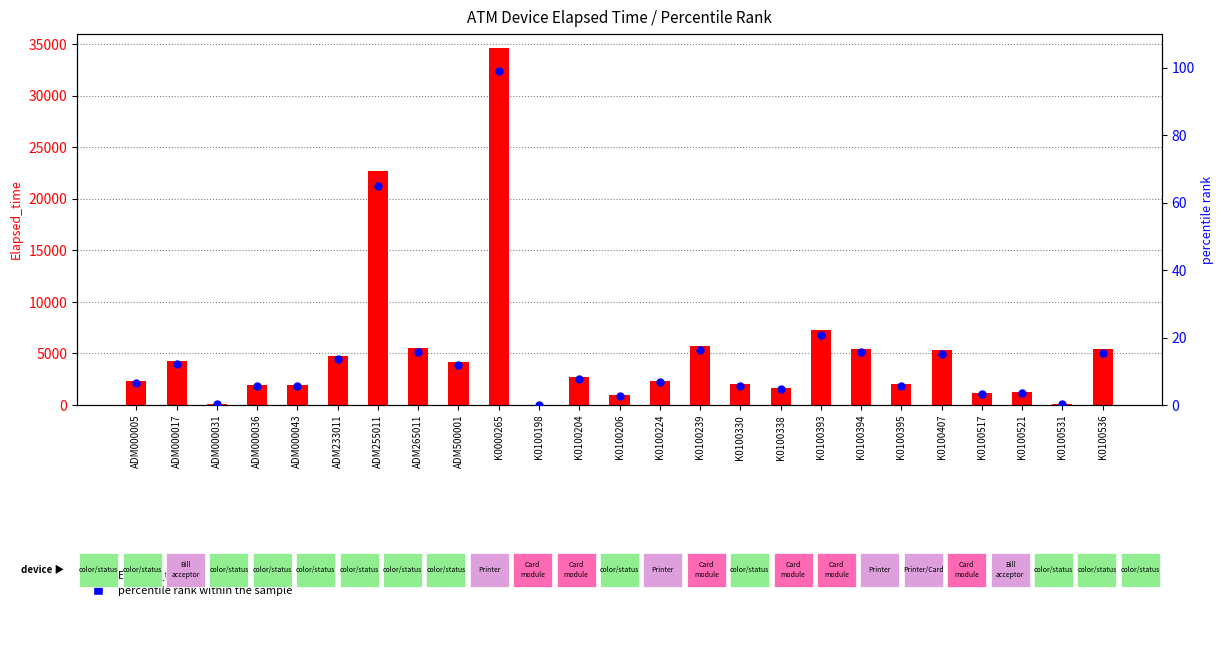

Which series contains the highest Y value?

Elapsed_time